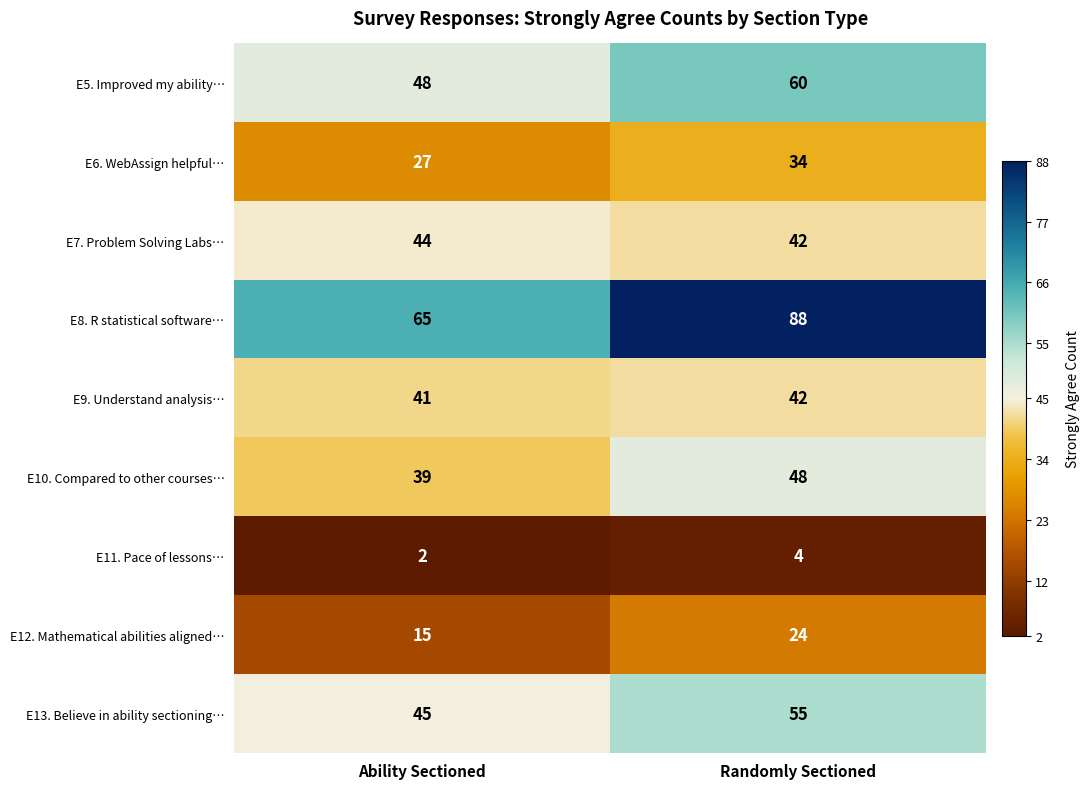

At which label is E6. WebAssign helpful… closest to 30?

Ability Sectioned